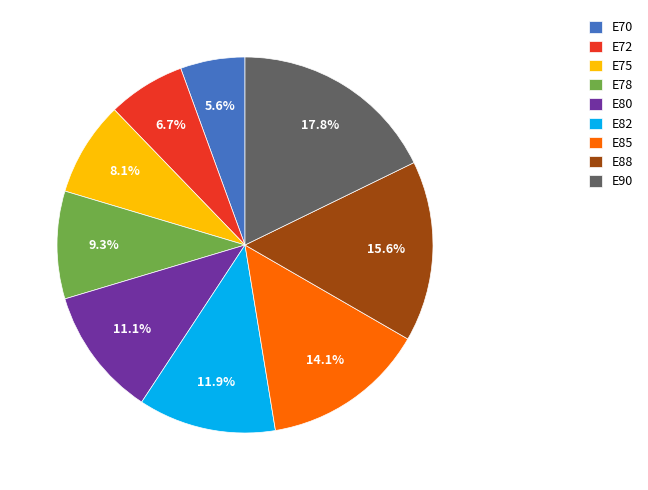

To the nearest percent, what is the average slice percentage?

11%